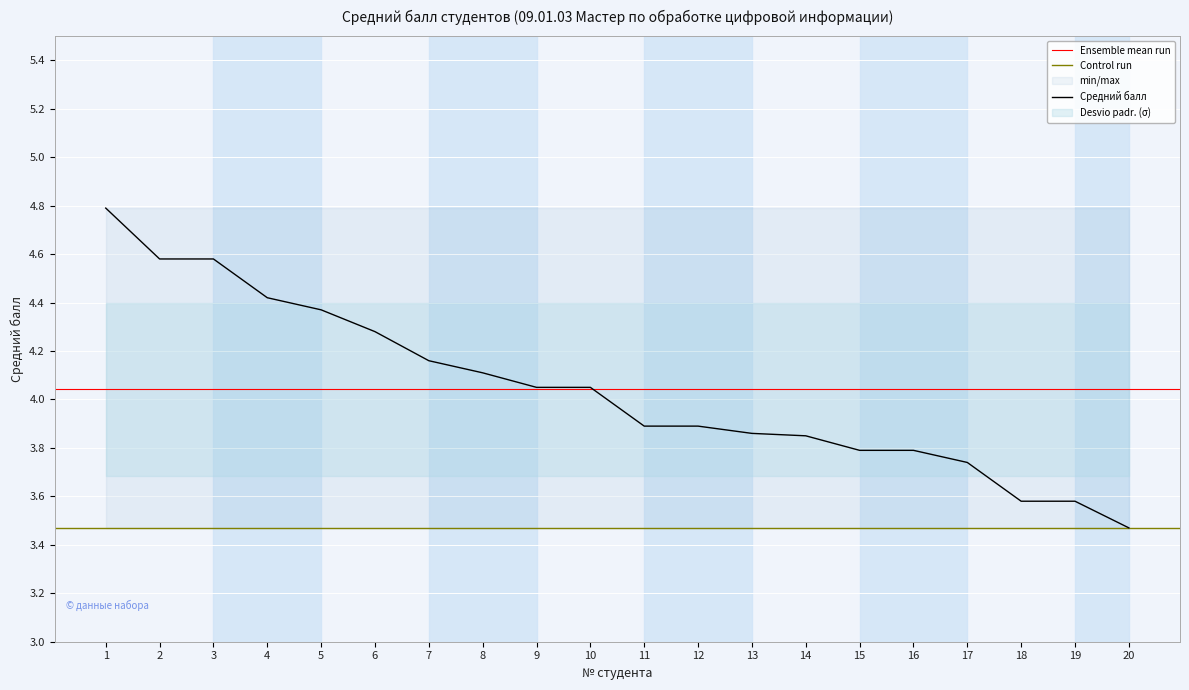

Reading left to right, list all the values displayed in this chart.

1=4.8	2=4.6	3=4.6	4=4.4	5=4.4	6=4.3	7=4.2	8=4.1	9=4.0	10=4.0	11=3.9	12=3.9	13=3.9	14=3.9	15=3.8	16=3.8	17=3.7	18=3.6	19=3.6	20=3.5